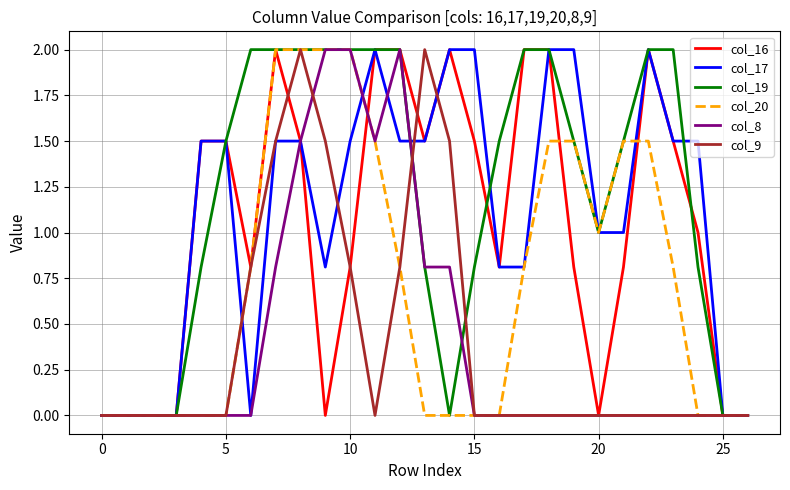

How many lines are shown in the chart?

6